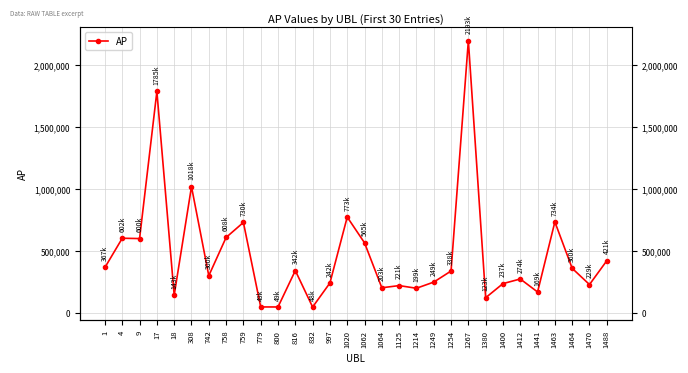

List the labels in order of value, smallest first.

832, 800, 779, 1380, 18, 1441, 1214, 1064, 1125, 1470, 1400, 997, 1249, 1412, 742, 1254, 816, 1464, 1, 1488, 1062, 9, 4, 758, 759, 1463, 1020, 308, 17, 1267